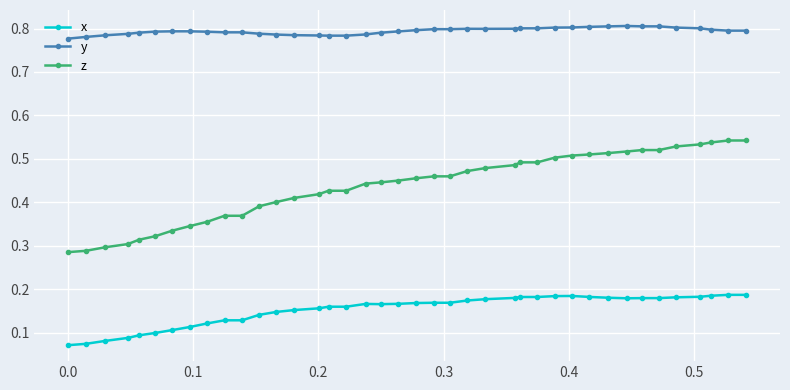

True or false: y and x intersect in this chart.

False